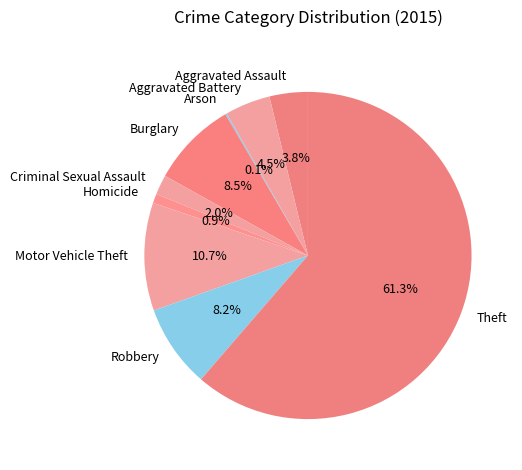

What is the largest slice in the pie chart?

Theft